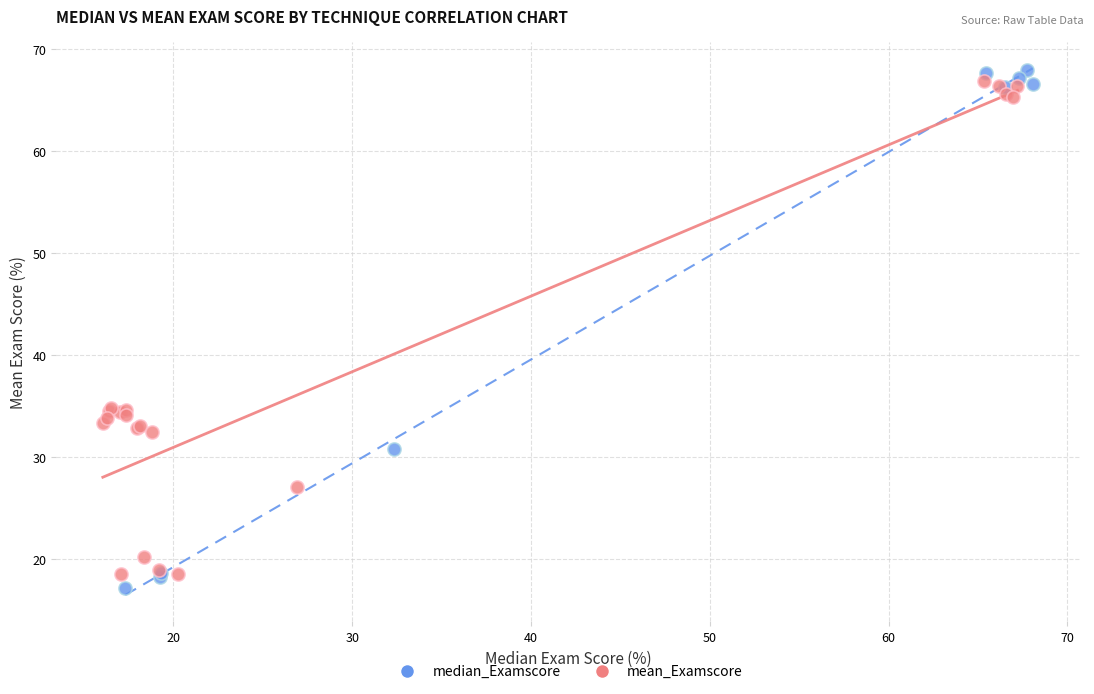

Which series has the widest spread of Y values?

median_Examscore